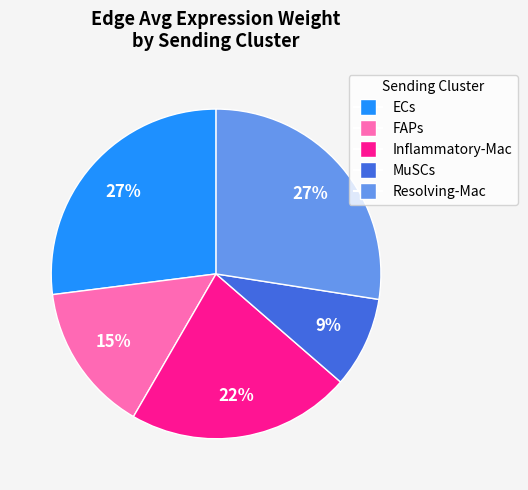

To the nearest percent, what is the average slice percentage?

20%